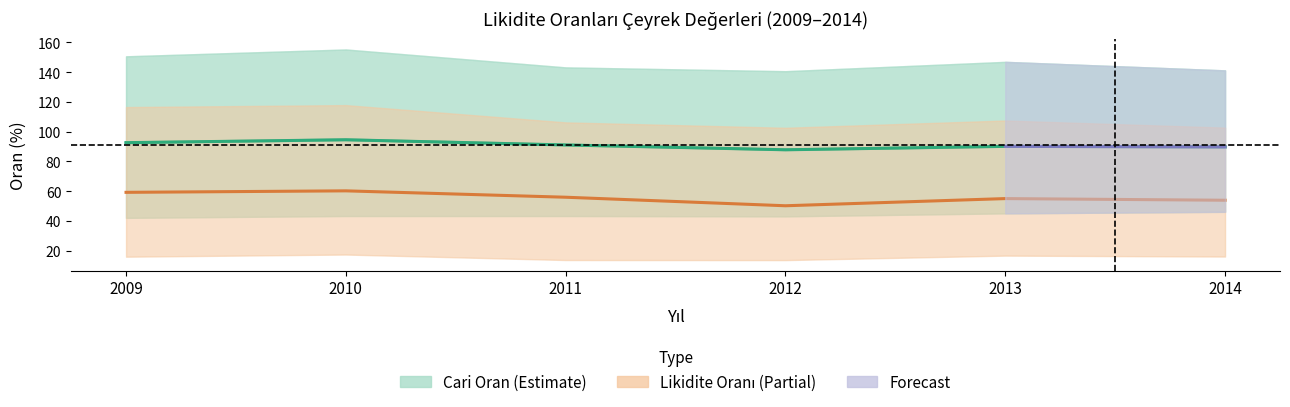

What is the change in value from 2011 to 2014?

-1.3